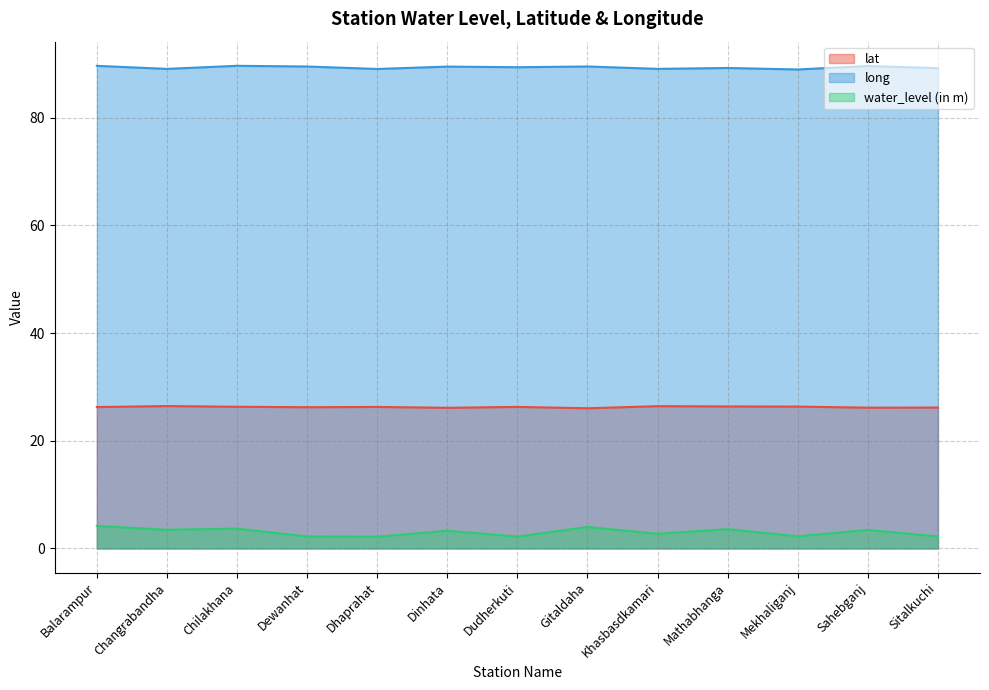

At how many categories does at least one series exceed 77?

13